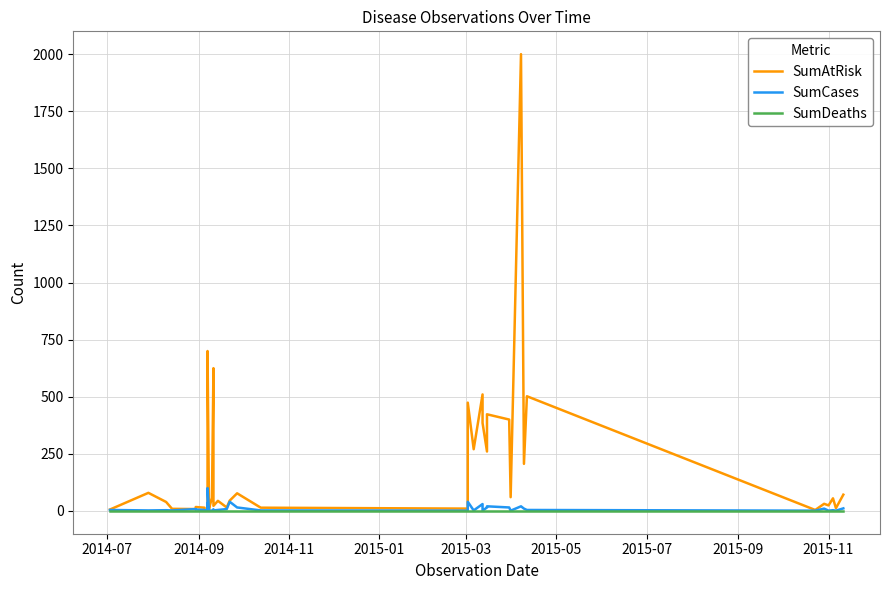

How many interior local valleys does the SumAtRisk series have?

14